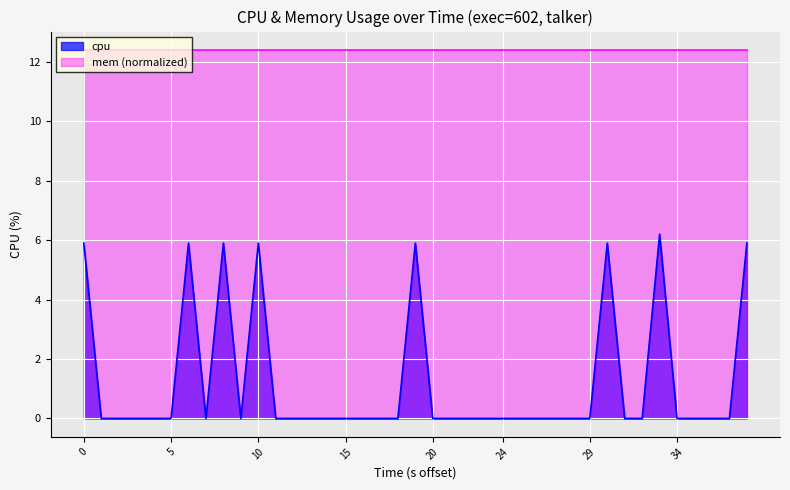

What is the sum of all values?

47.5